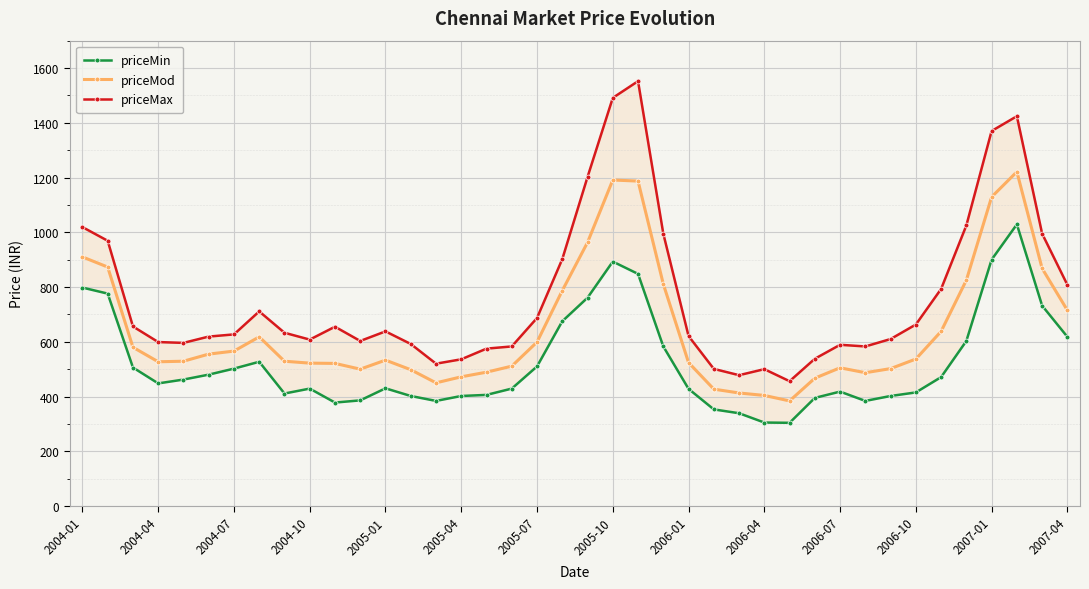

What are all the series names shown in the legend?

priceMin, priceMod, priceMax